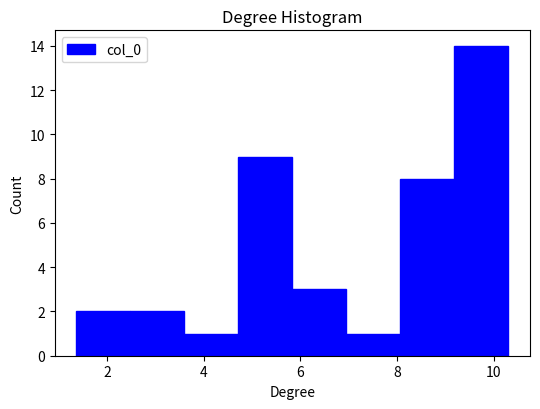

Over which range of the x-axis is the bar tallest?

9.2 to 10.4